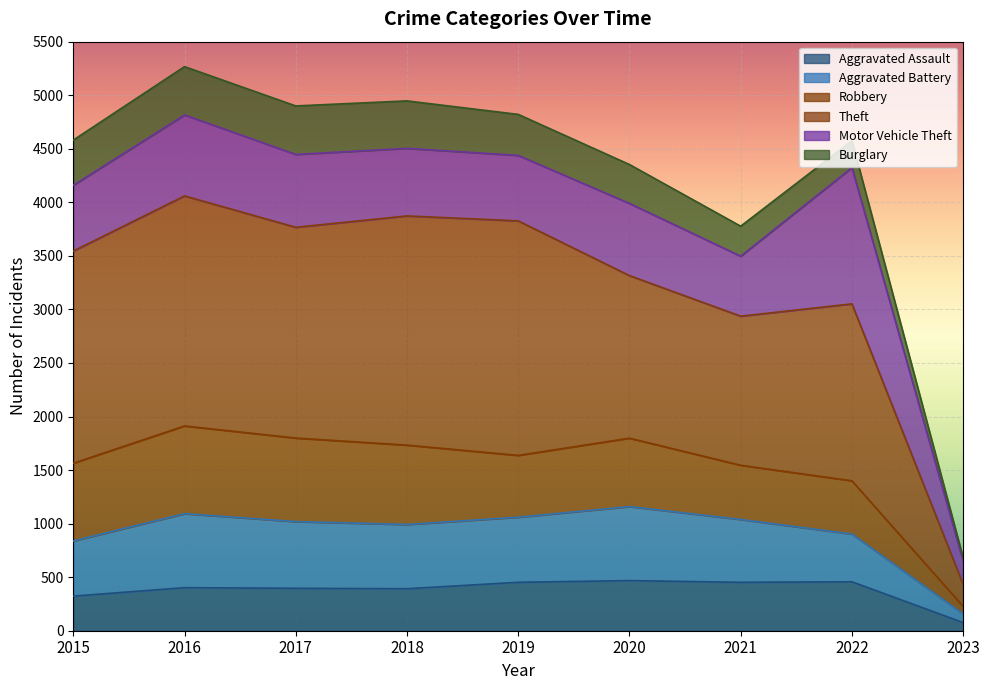

What is the maximum value for Aggravated Assault?

468